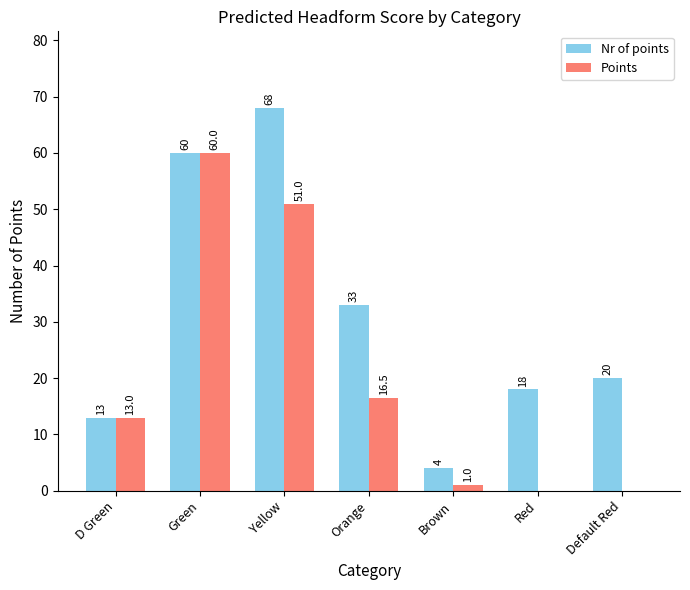

What is the sum of the Nr of points values at Green and Brown?

64.0